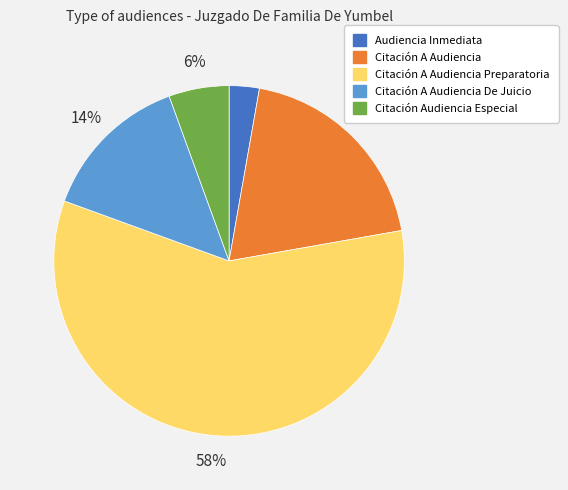

Which category accounts for the majority?

Citación A Audiencia Preparatoria